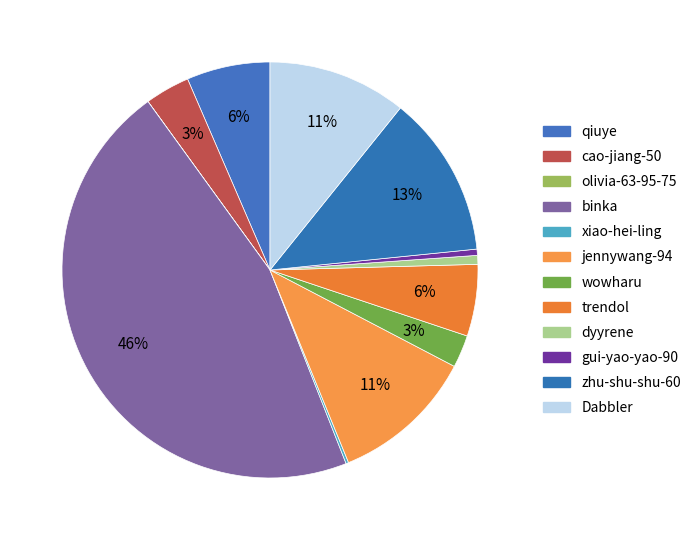

Which category has the smallest portion of the pie?

olivia-63-95-75